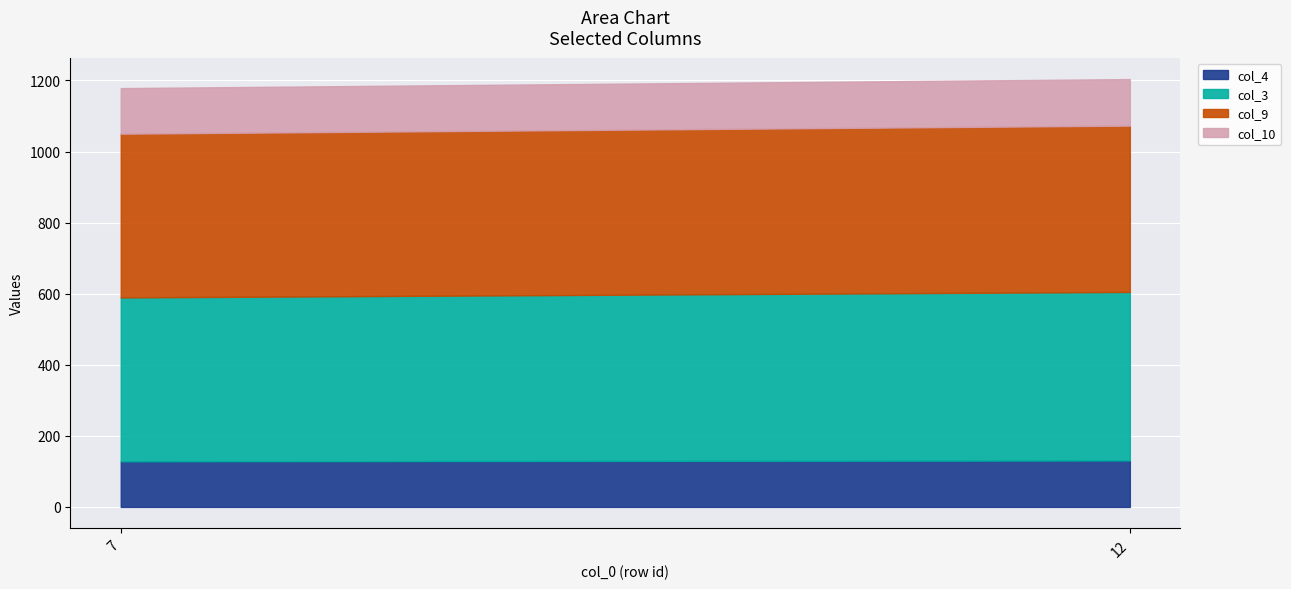

What is the sum of the col_4 values at 7 and 12?

259.0